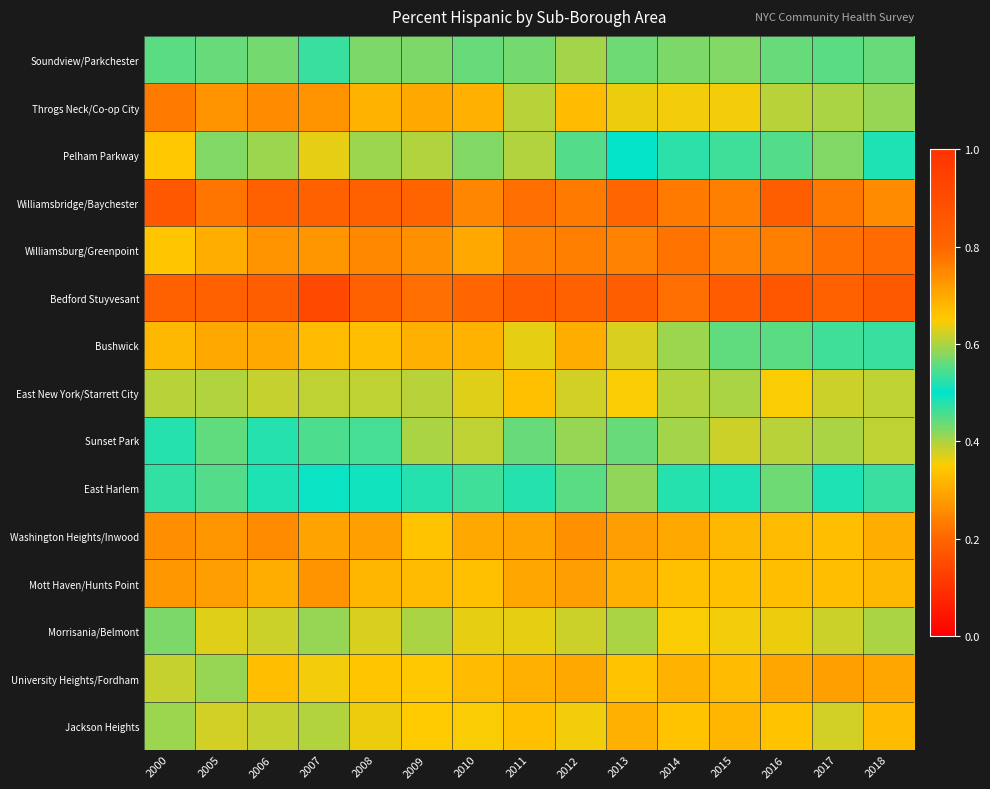

Count the number of data series in this chart.

15